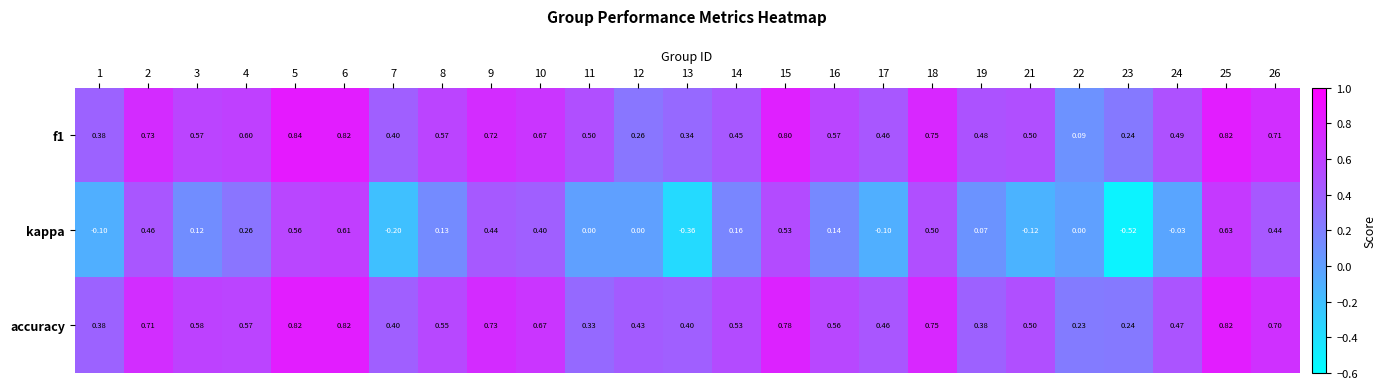

Which series has the largest range (max minus min)?

kappa